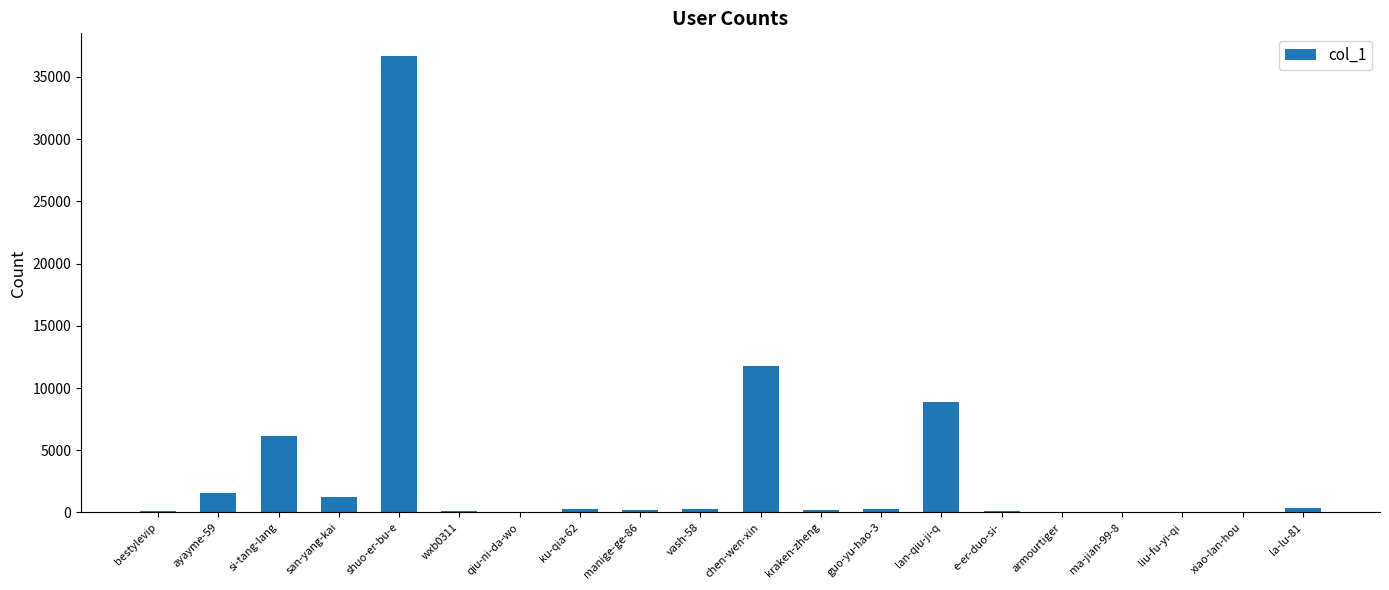

How many data points does each series have?

20